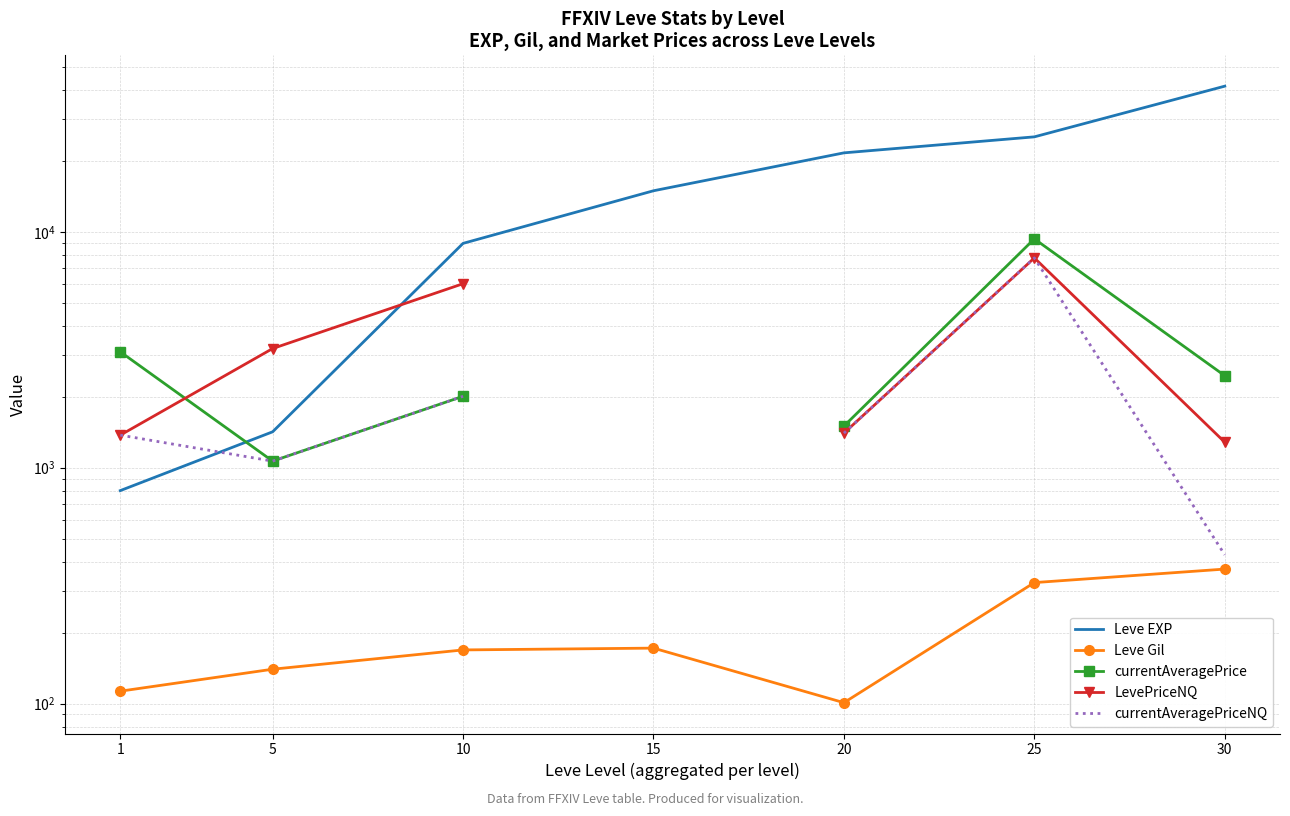

Read the LevePriceNQ value at 20.

1401.6